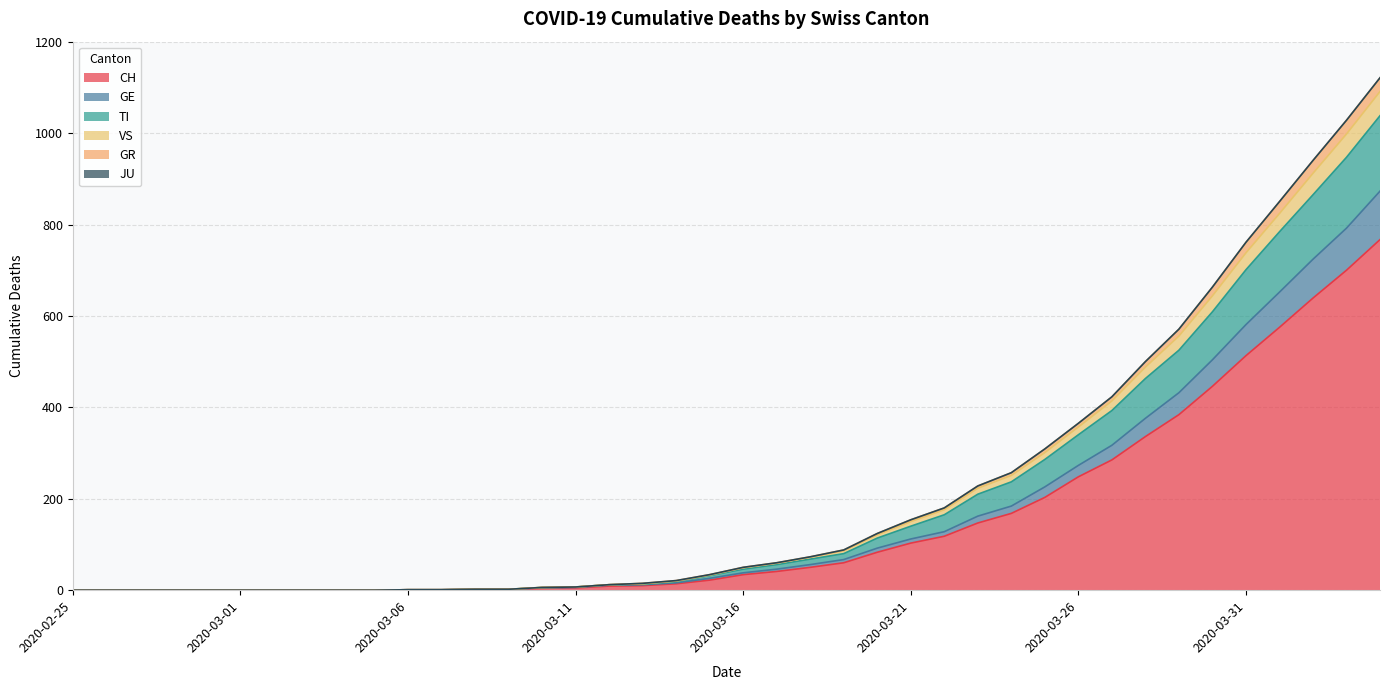

What is the maximum value for CH?

767